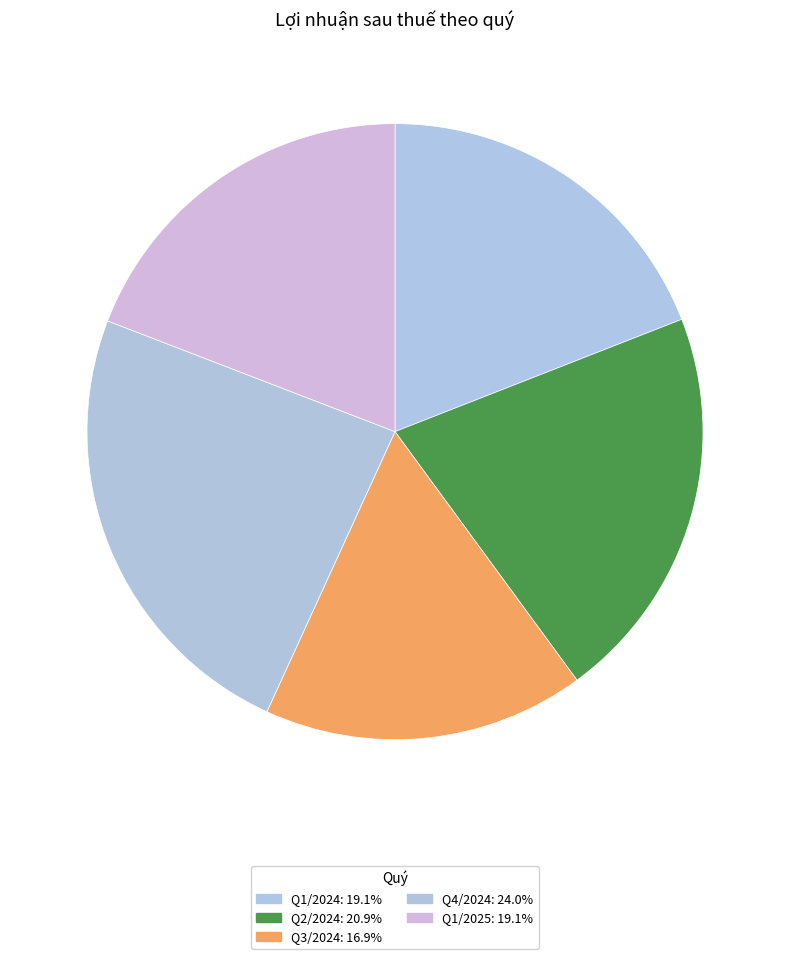

To the nearest percent, what is the difference between the largest and smallest slice percentages?

7%